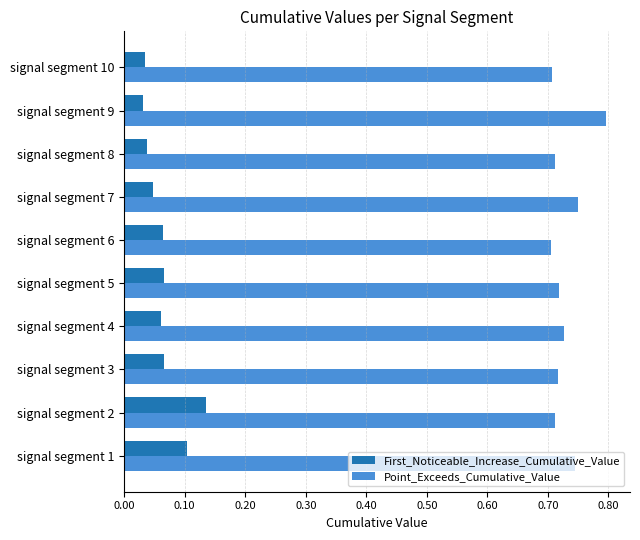

What is the difference between the highest and lowest values at signal segment 6?

0.6